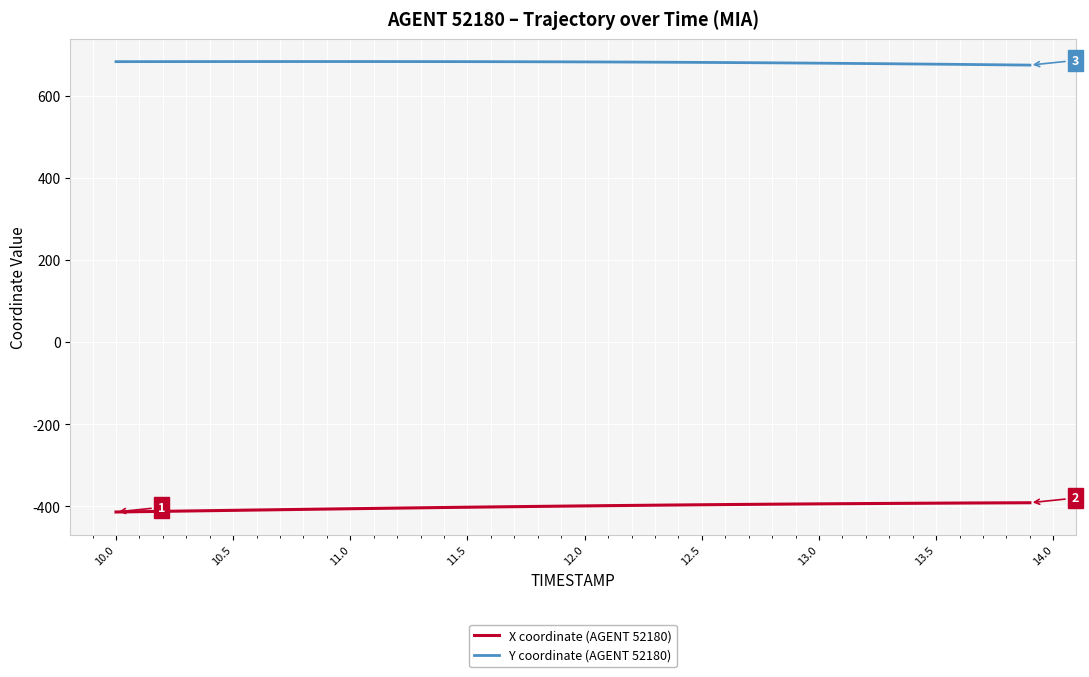

What are all the series names shown in the legend?

X coordinate (AGENT 52180), Y coordinate (AGENT 52180)